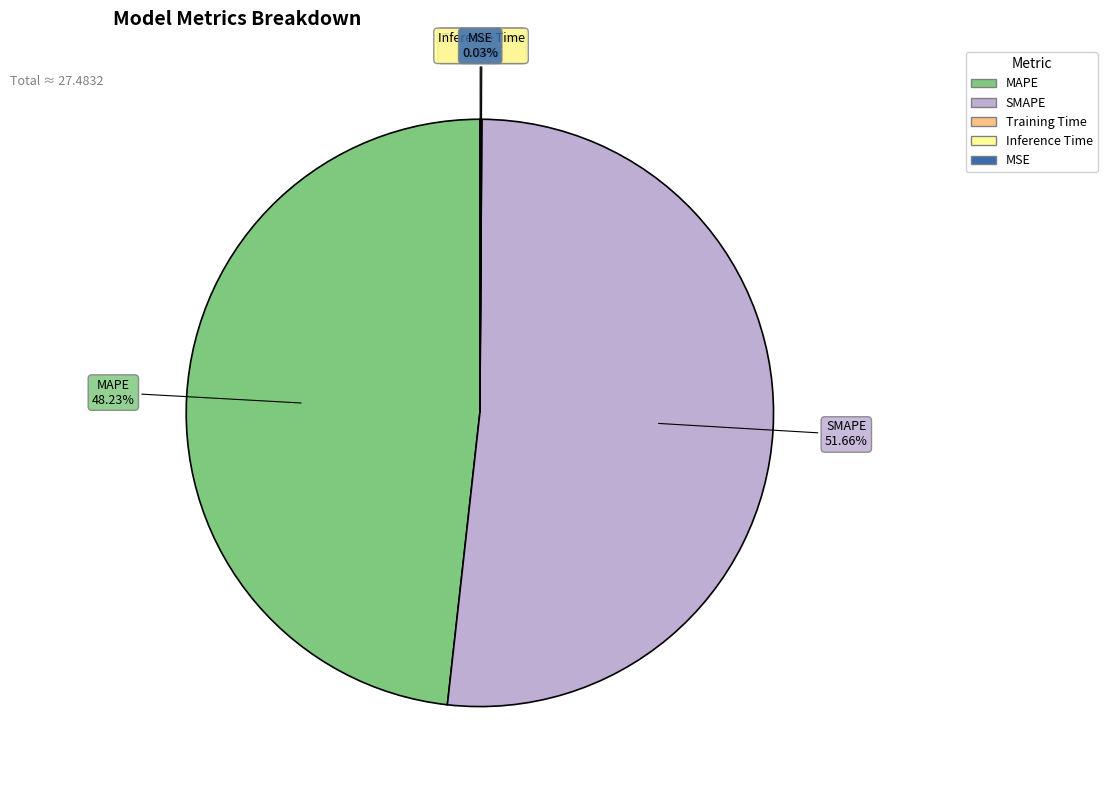

What is the majority slice?

SMAPE